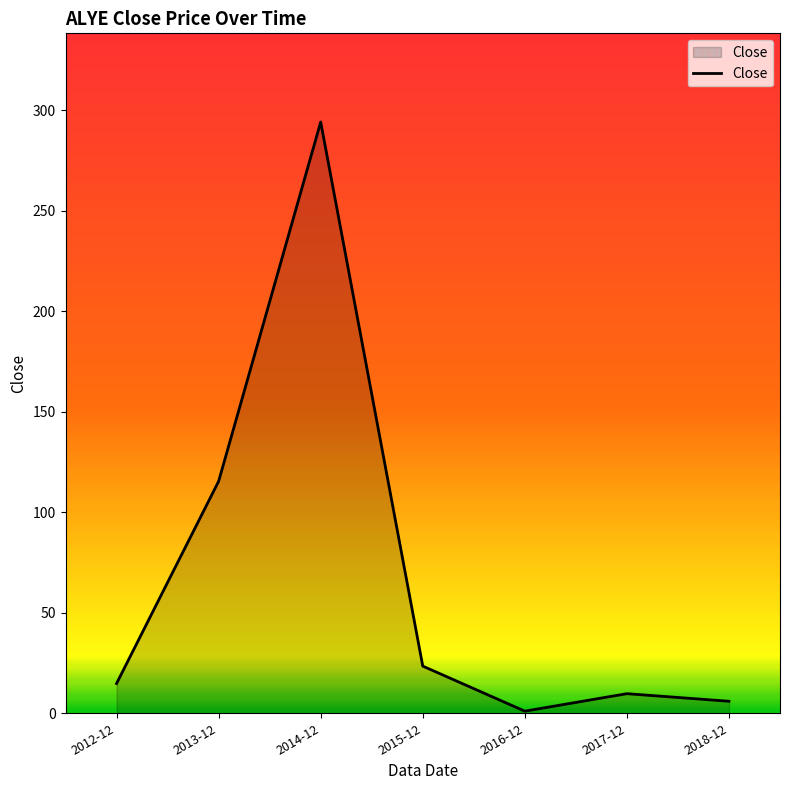

How many values exceed 14?

4